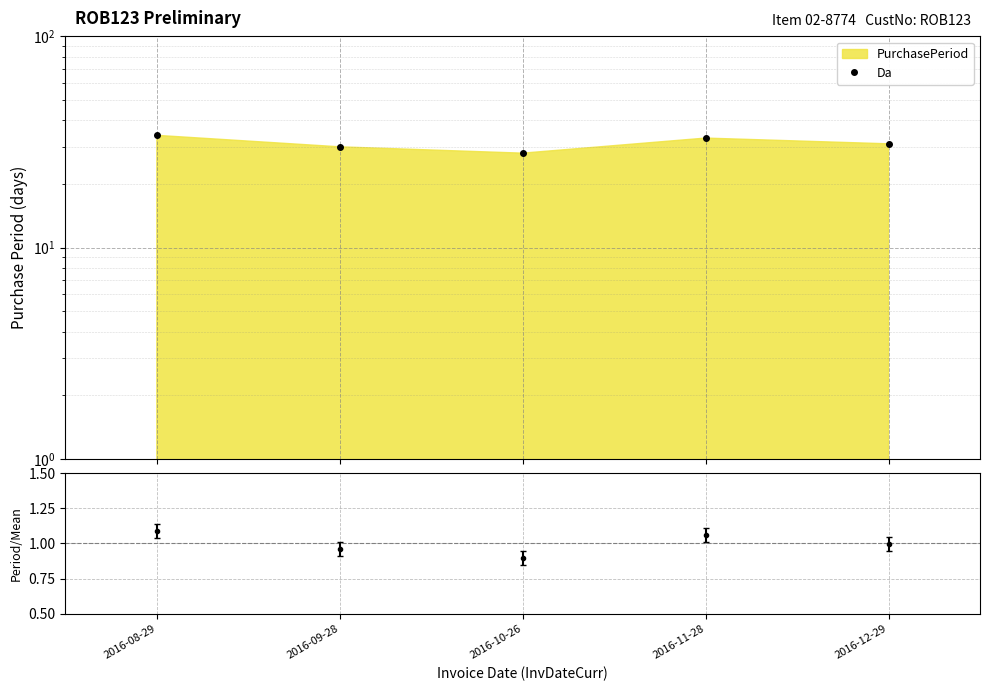

What is the value of the 5th point from the left?

31